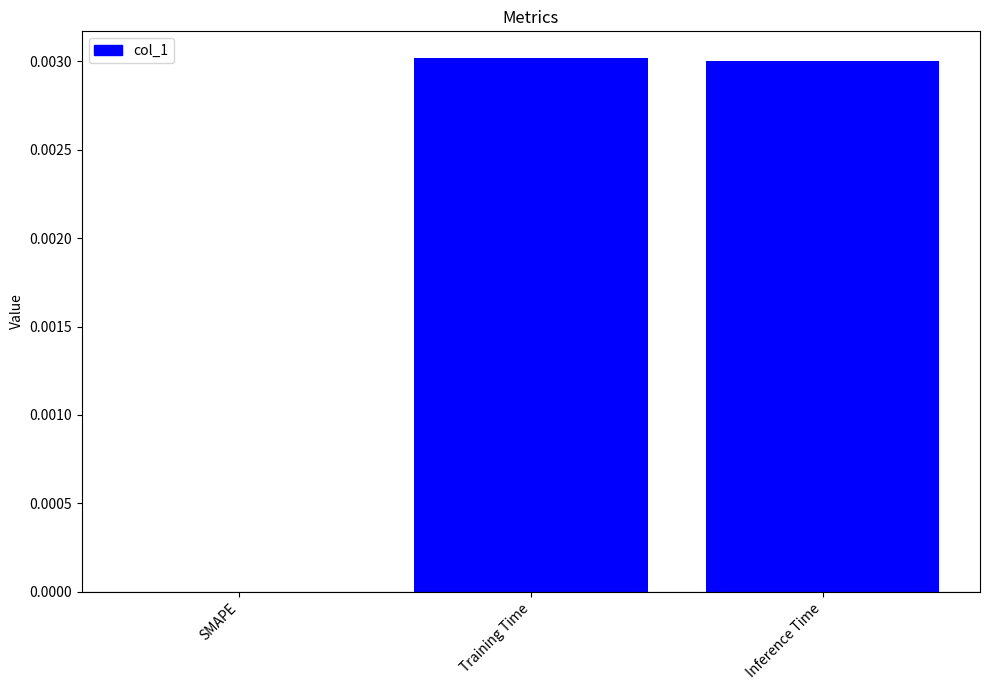

True or false: the data shows 0.0 at Inference Time.

True